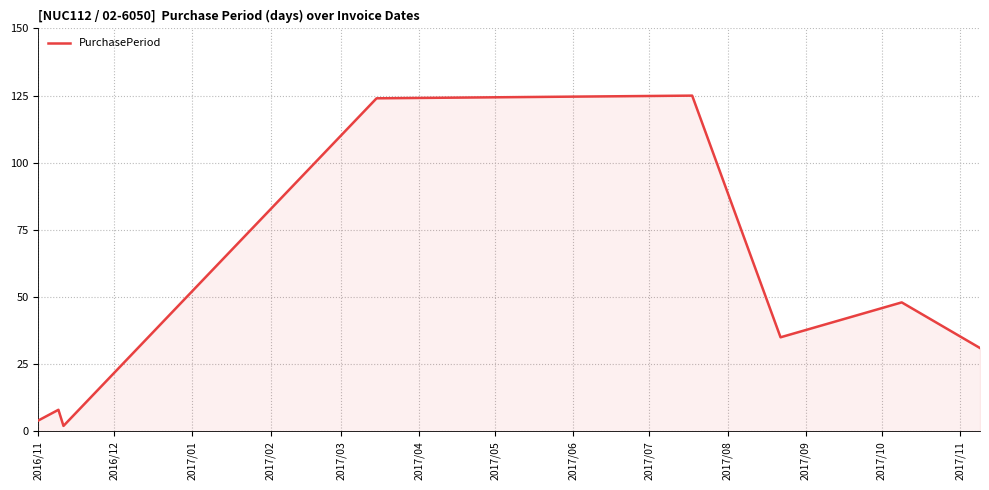

What is the maximum value shown in the chart?

125